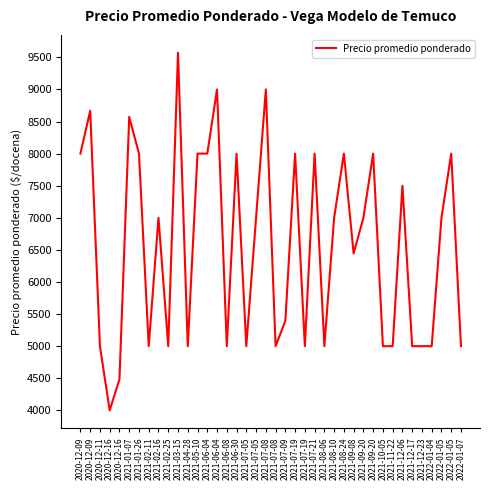

Reading left to right, extract all data points from this chart.

2020-12-09=8000	2020-12-09=8667	2020-12-11=5000	2020-12-16=4000	2020-12-16=4484	2021-01-07=8571	2021-01-26=8000	2021-02-11=5000	2021-02-16=7000	2021-02-25=5000	2021-03-15=9571	2021-04-28=5000	2021-05-10=8000	2021-06-04=8000	2021-06-04=9000	2021-06-08=5000	2021-06-30=8000	2021-07-05=5000	2021-07-05=7000	2021-07-08=9000	2021-07-08=5000	2021-07-09=5393	2021-07-19=8000	2021-07-19=5000	2021-07-21=8000	2021-08-06=5000	2021-08-10=7000	2021-08-24=8000	2021-09-08=6444	2021-09-20=7000	2021-09-20=8000	2021-10-05=5000	2021-11-22=5000	2021-12-06=7500	2021-12-17=5000	2021-12-23=5000	2022-01-04=5000	2022-01-05=7000	2022-01-05=8000	2022-01-07=5000